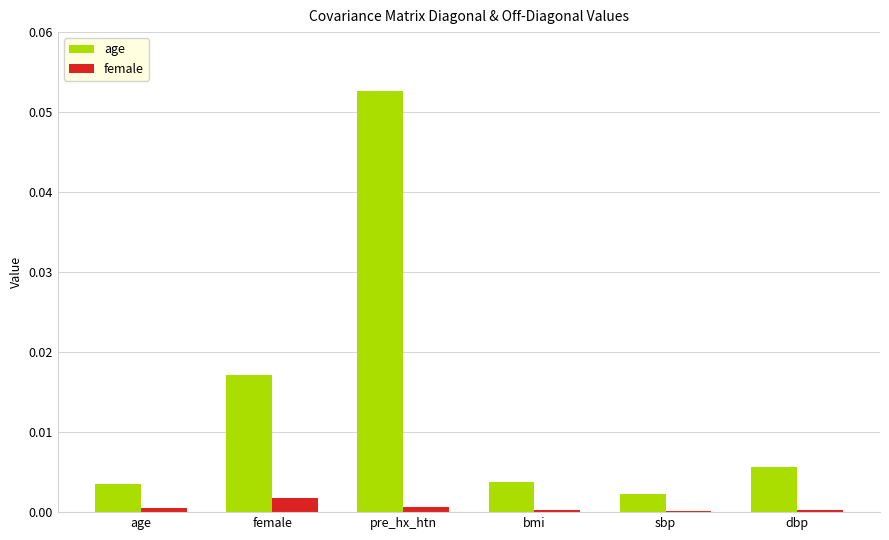

Between pre_hx_htn and dbp, which series saw the biggest shift?

age